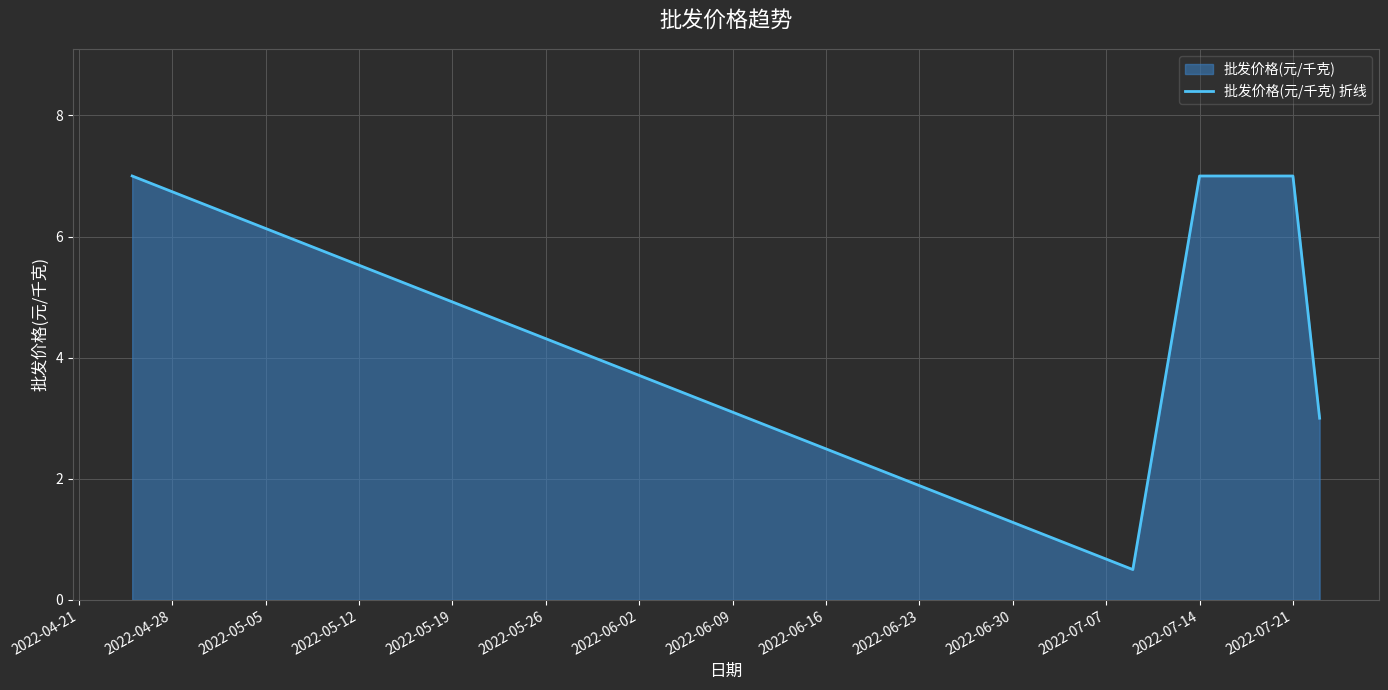

What is the difference between the second highest and minimum values?

6.5